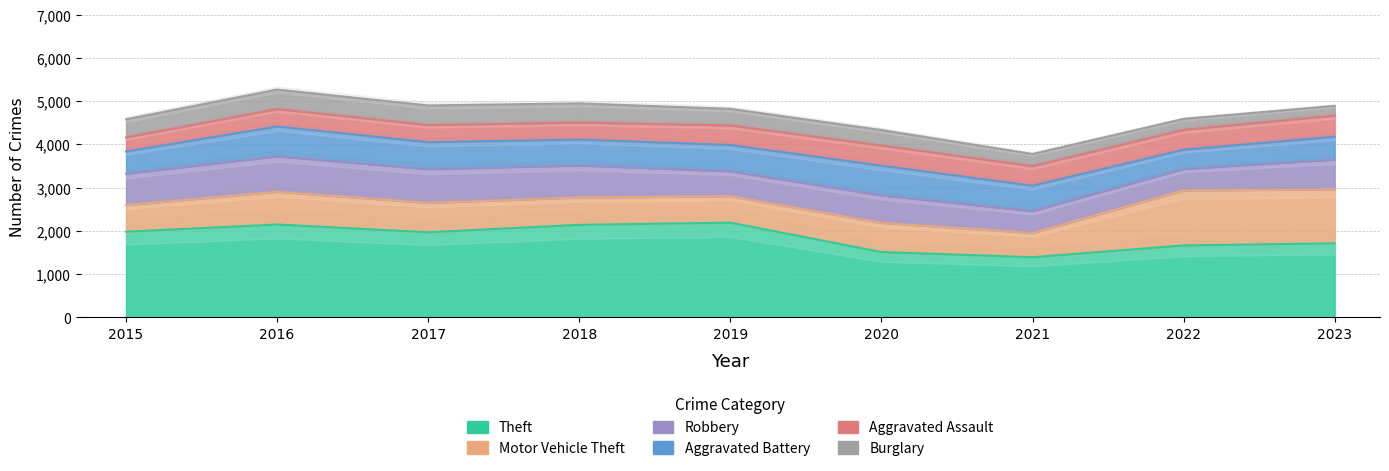

What is the average value of the Robbery series?

664